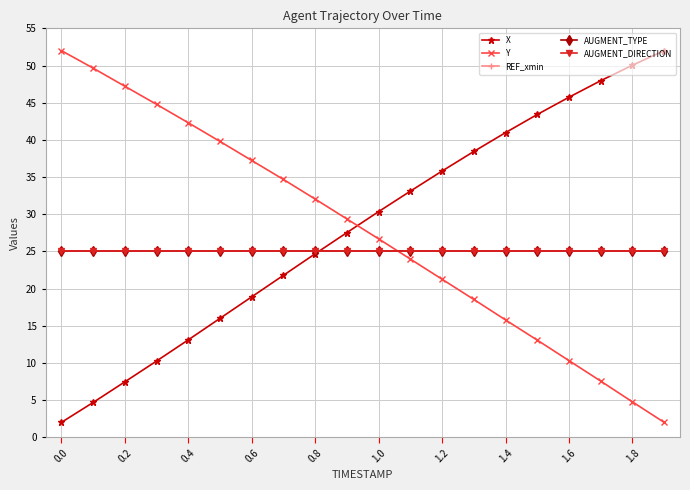

Rank the series by their maximum value, from highest to lowest.

X, Y, REF_xmin, AUGMENT_TYPE, AUGMENT_DIRECTION